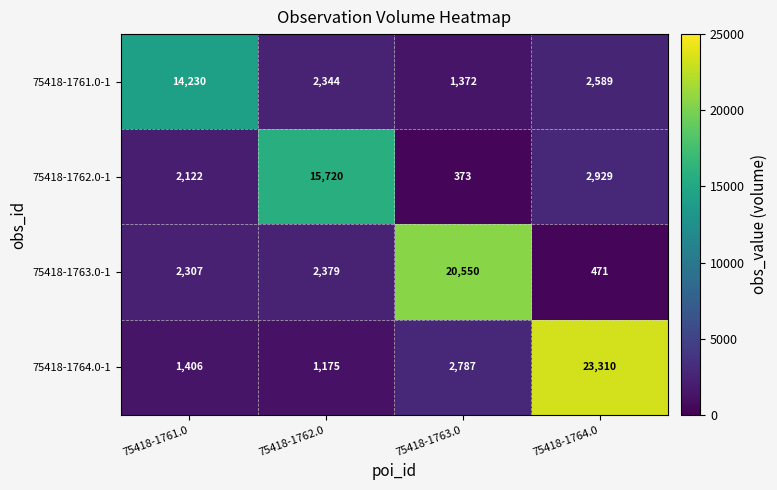

At 75418-1761.0, list the series in order from smallest to largest.

75418-1764.0-1, 75418-1762.0-1, 75418-1763.0-1, 75418-1761.0-1